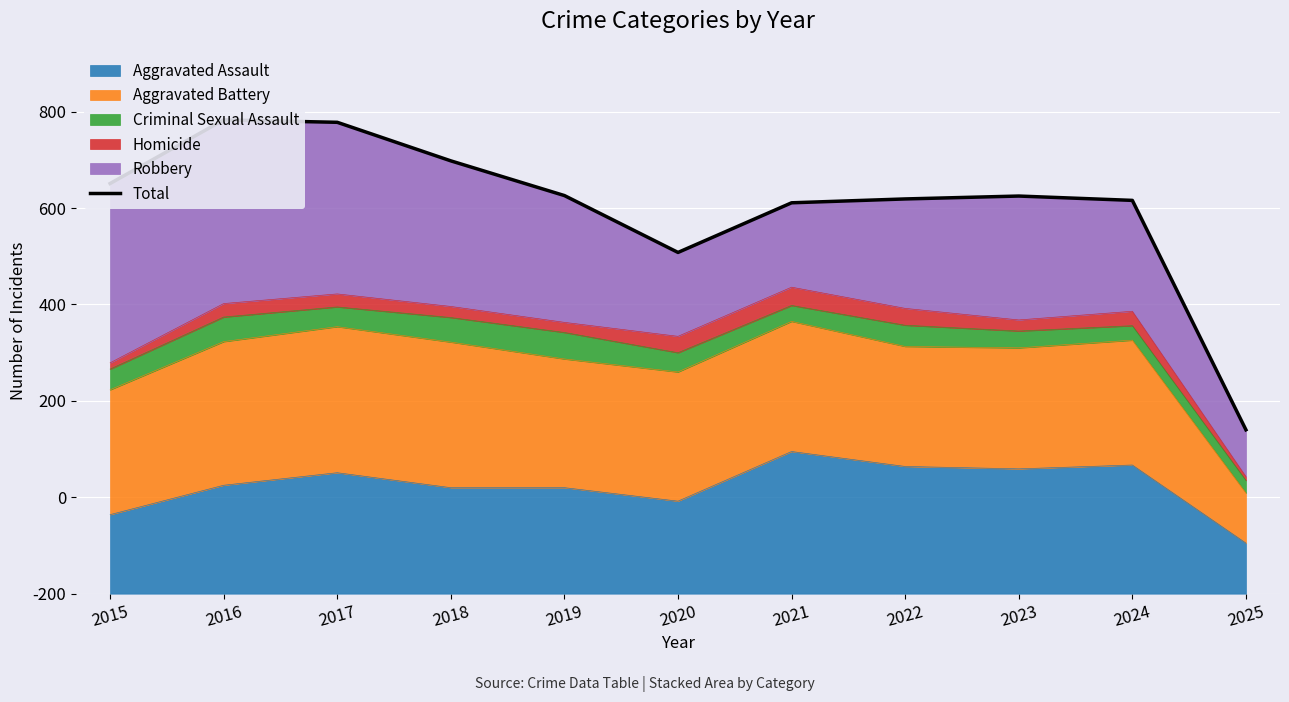

How many interior local peaks (higher than both neighbors) does the data have?

2